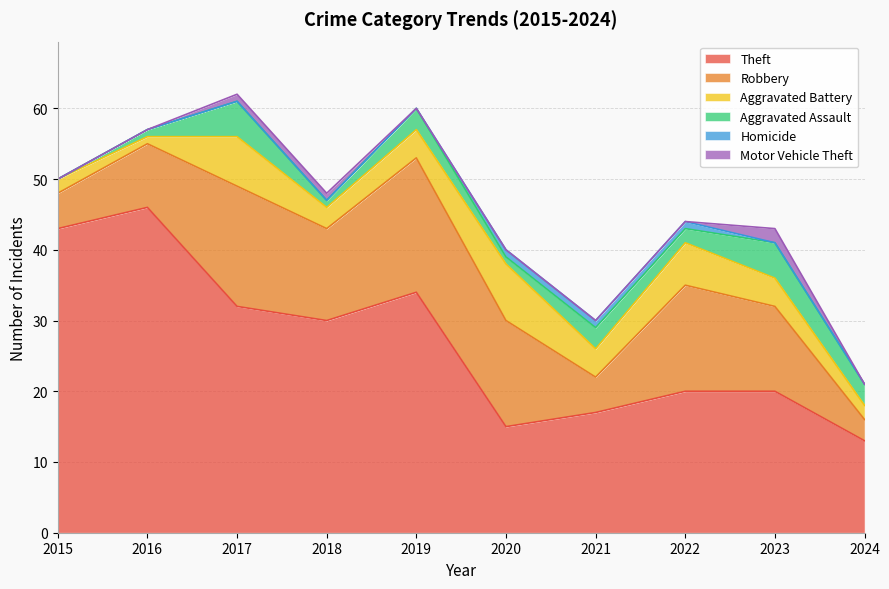

What is the difference between the maximum and minimum values in the Motor Vehicle Theft series?

2